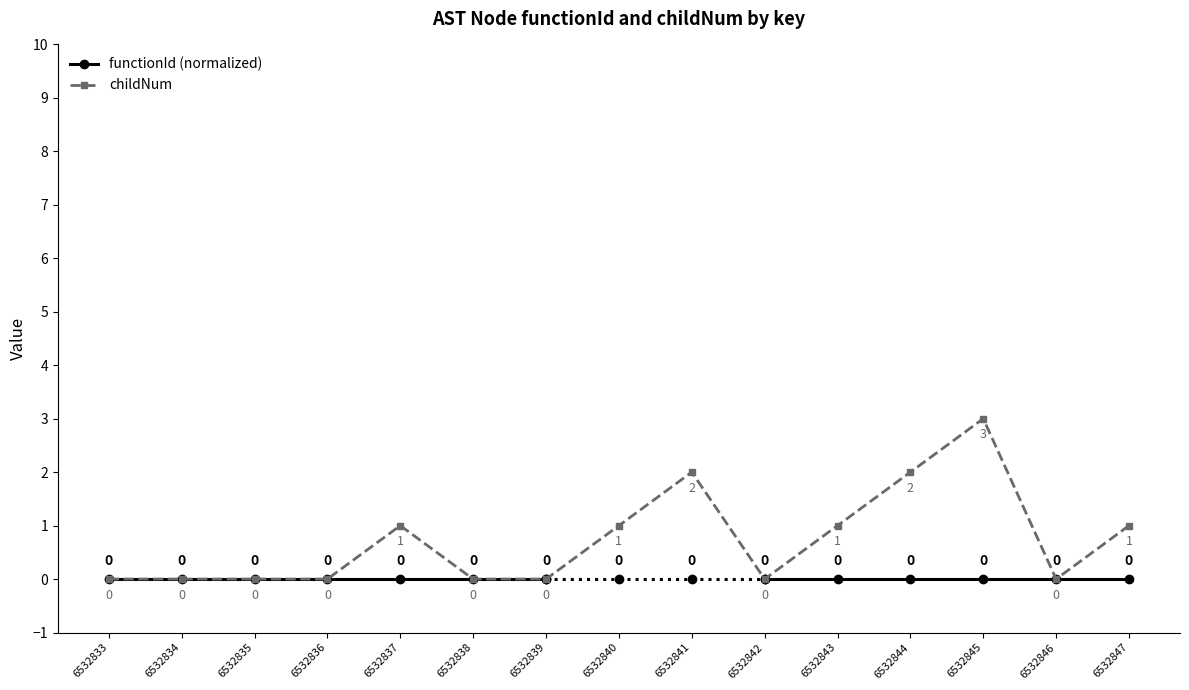

Rank the categories by value from lowest to highest.

6532833, 6532834, 6532835, 6532836, 6532838, 6532839, 6532842, 6532846, 6532837, 6532840, 6532843, 6532847, 6532841, 6532844, 6532845